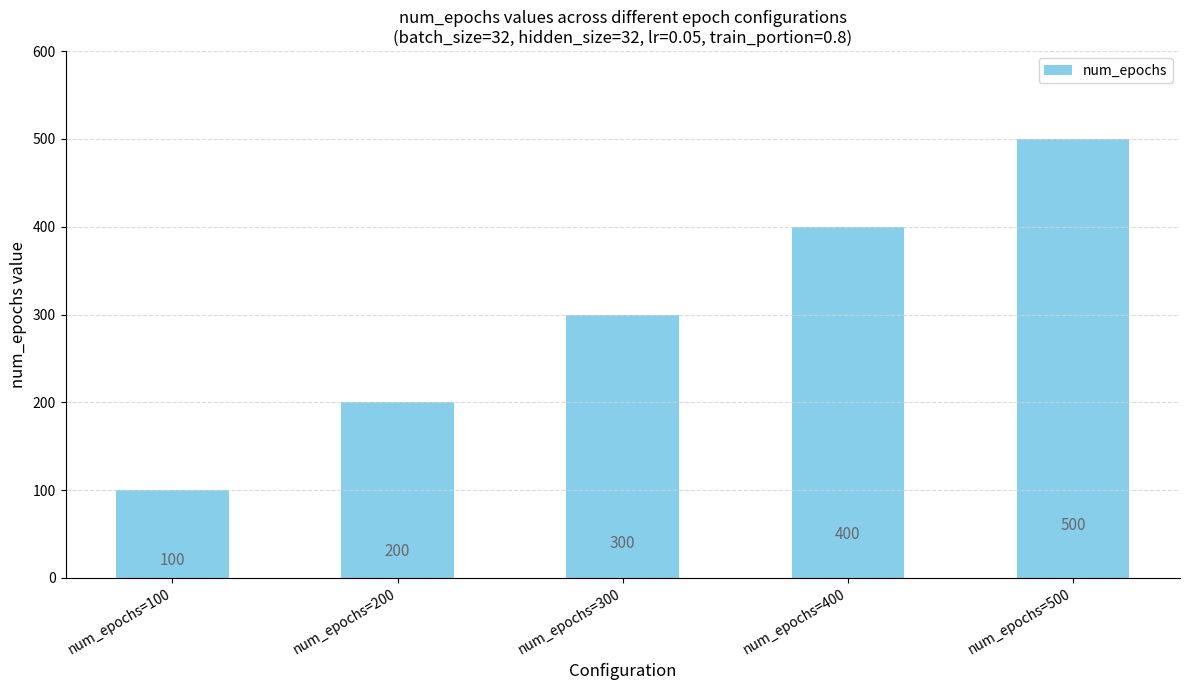

How many bars are there in total?

5